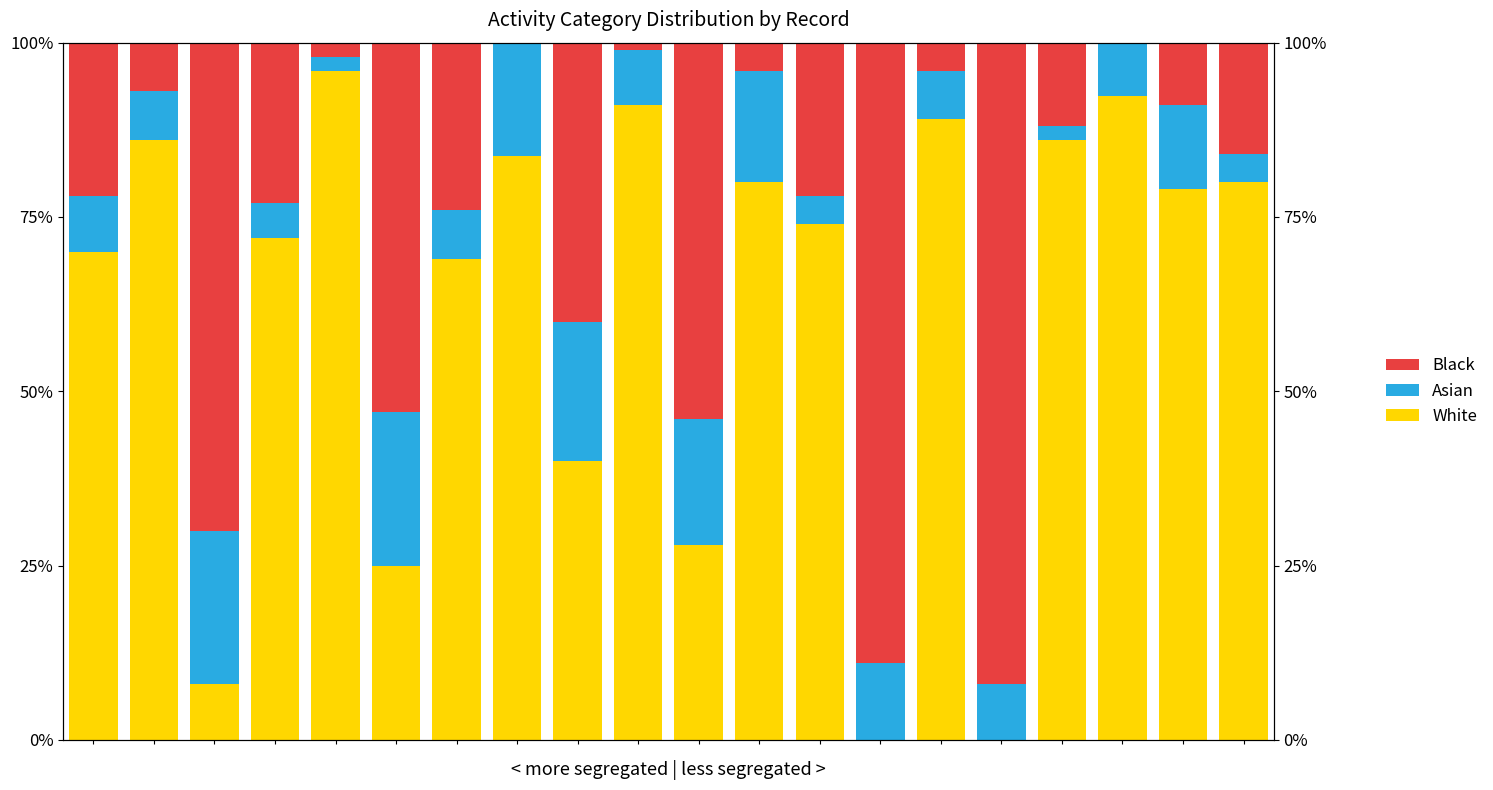

Are the bars horizontal?

No